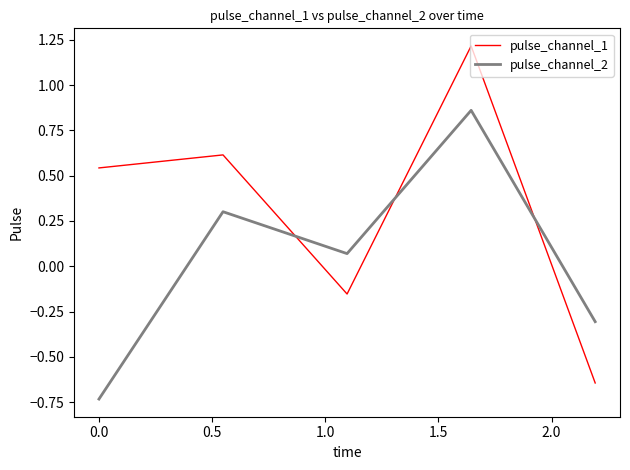

After their last crossing, which series has the higher values: pulse_channel_1 or pulse_channel_2?

pulse_channel_2